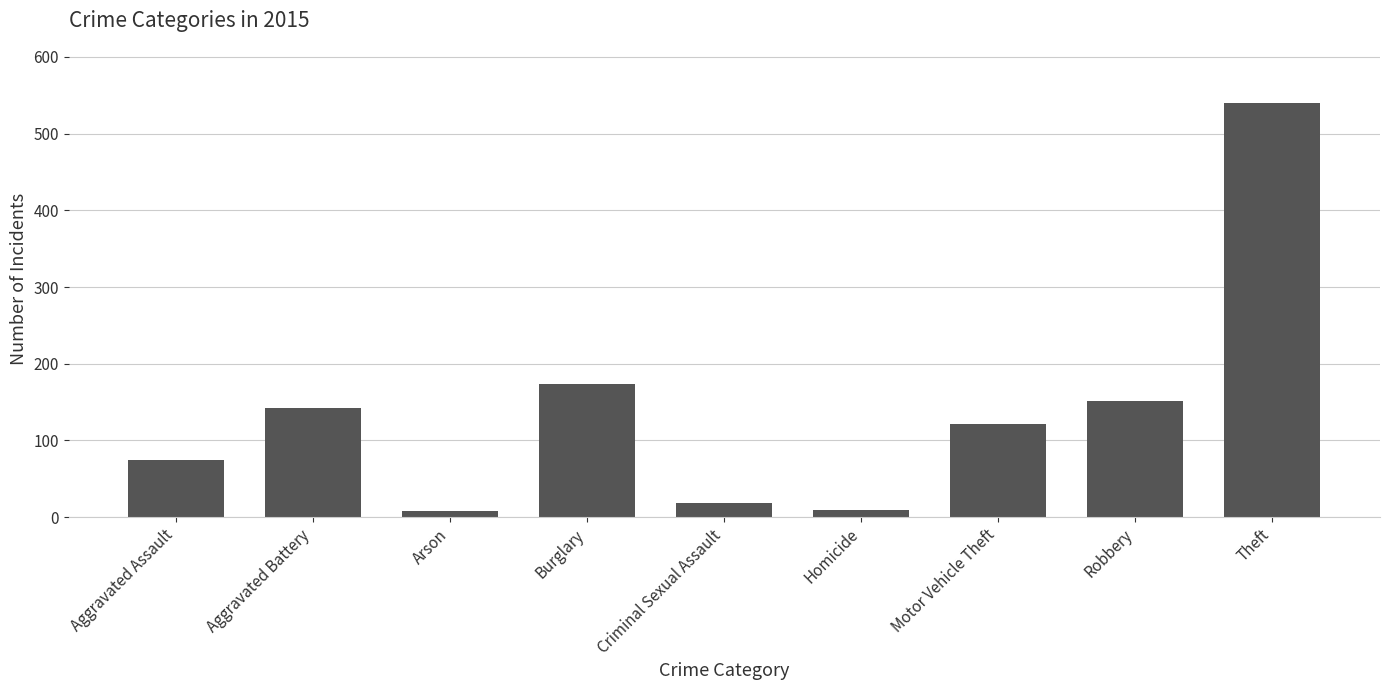

What is the sum of all values?

1238